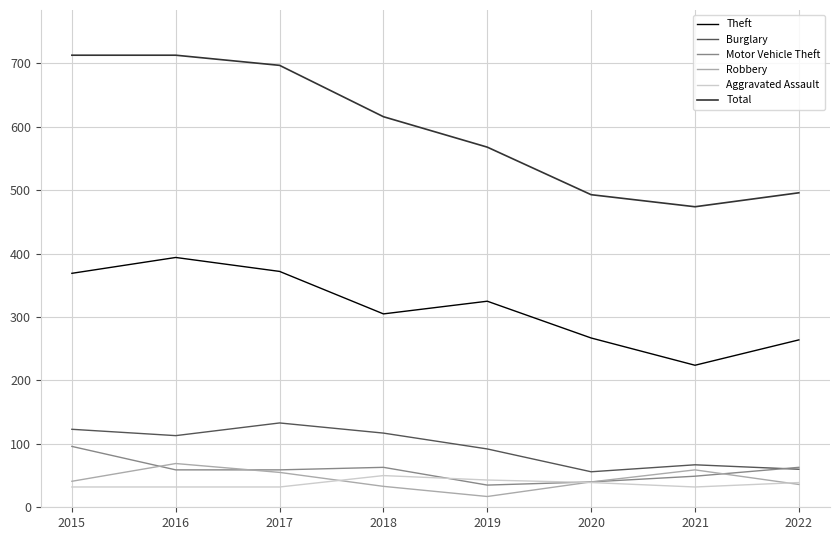

At which label does Burglary reach its peak?

2017